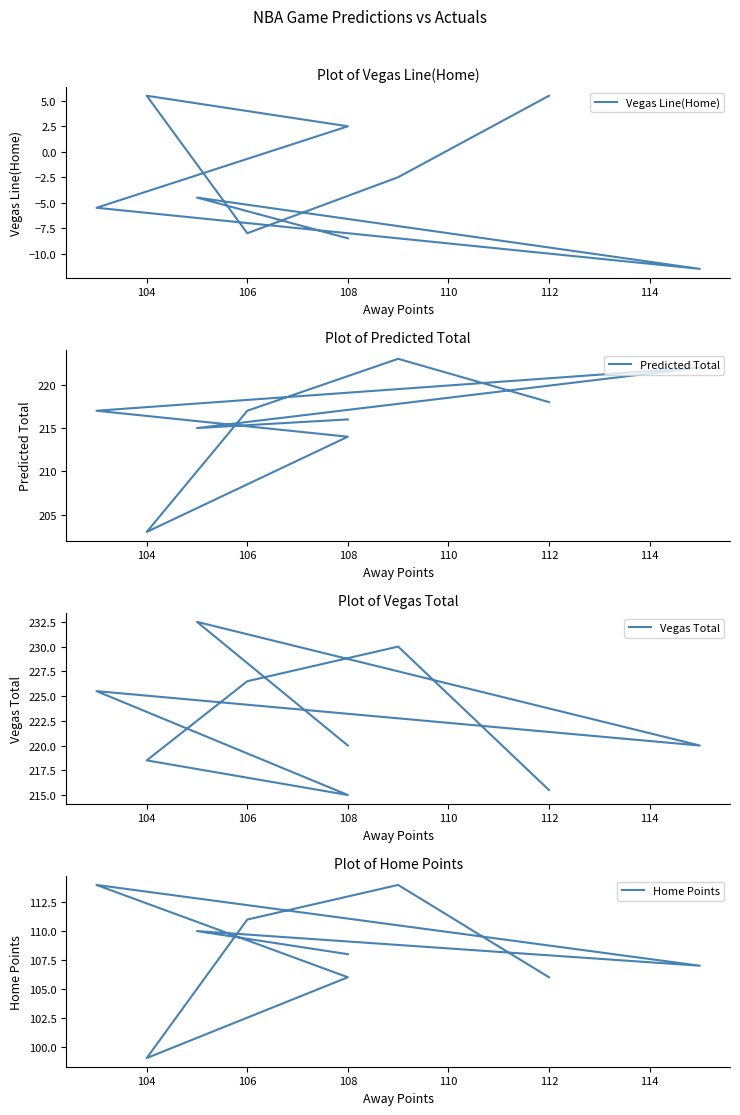

Between 108 and 106, which series saw the biggest shift?

Vegas Total